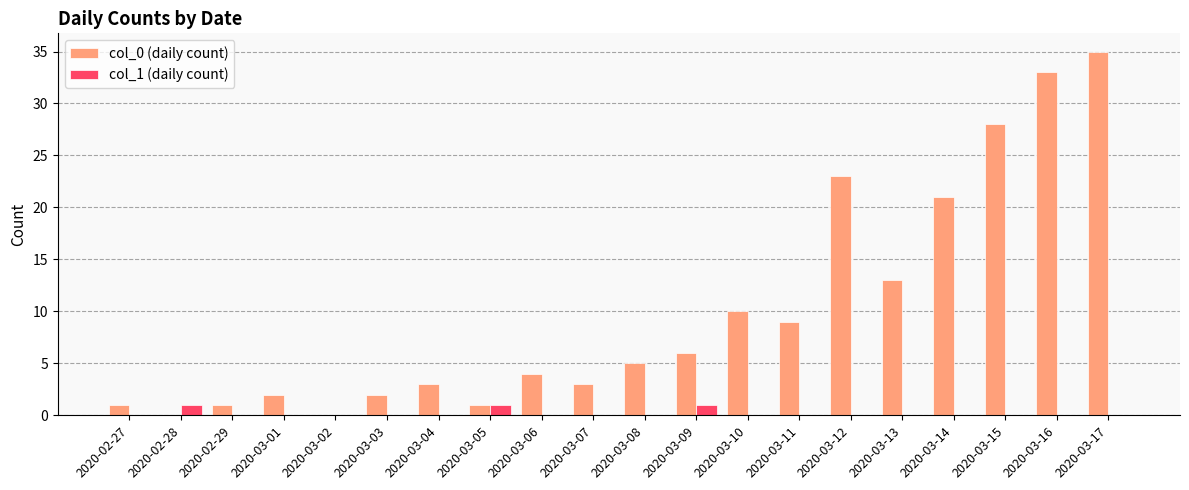

Is the value of col_1 (daily count) at 2020-03-15 greater than the value of col_0 (daily count) at 2020-02-27?

No